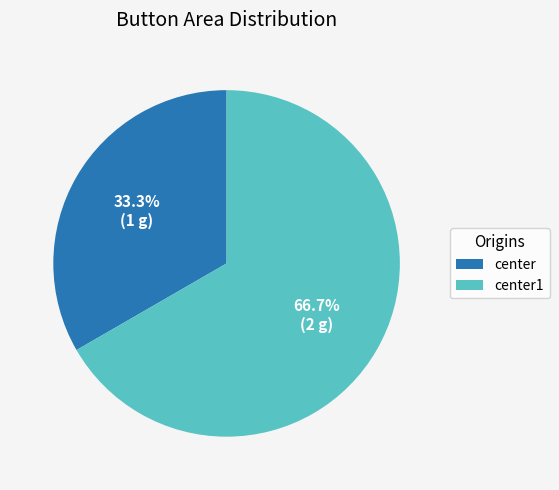

How many segments does this pie chart have?

2